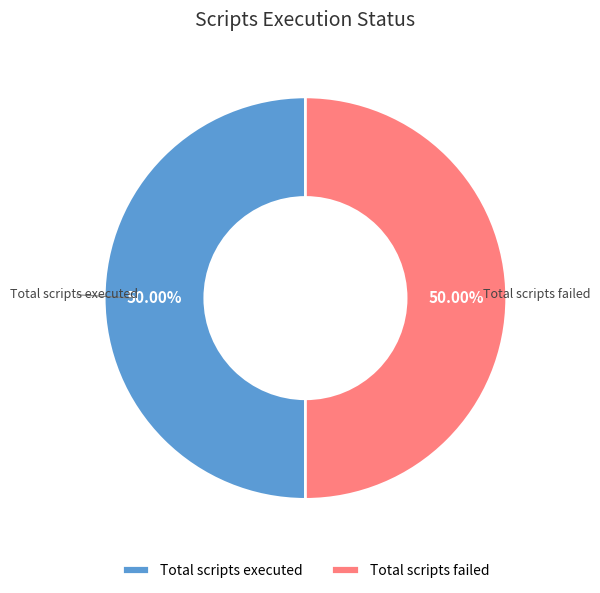

To the nearest percent, what is the difference between the largest and smallest slice percentages?

0%